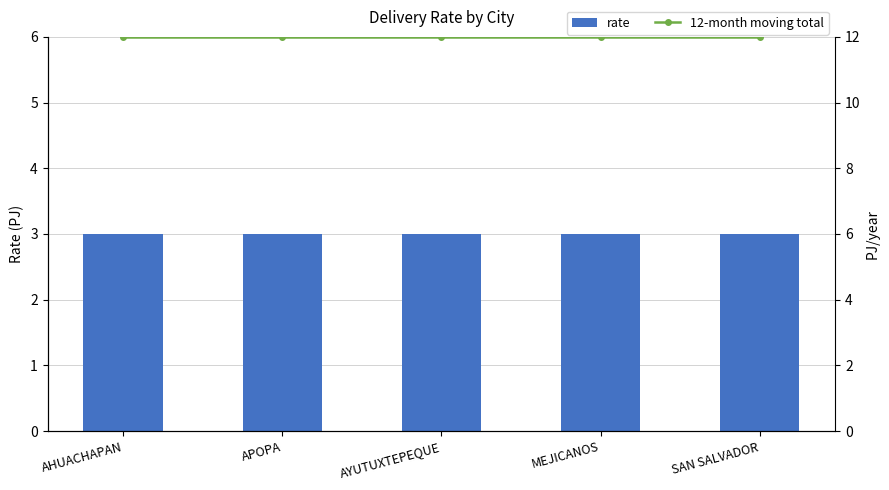

What is the maximum value shown in the chart?

12